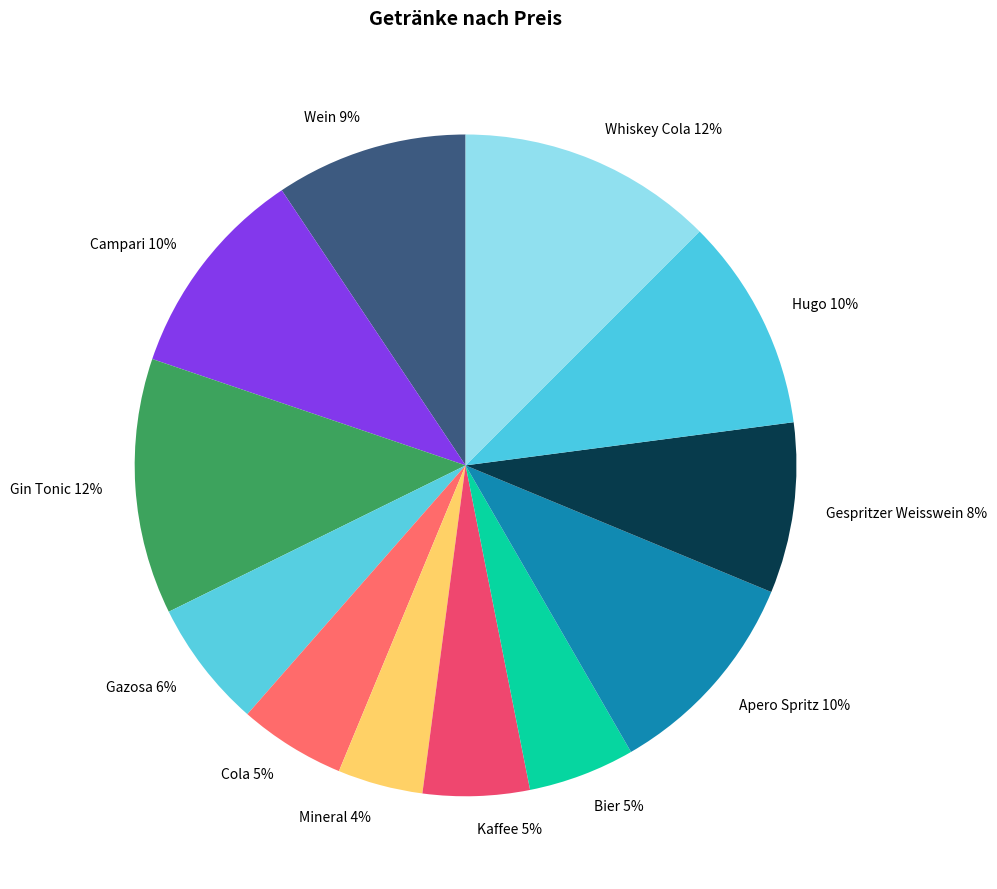

Count the number of slices in the pie.

12